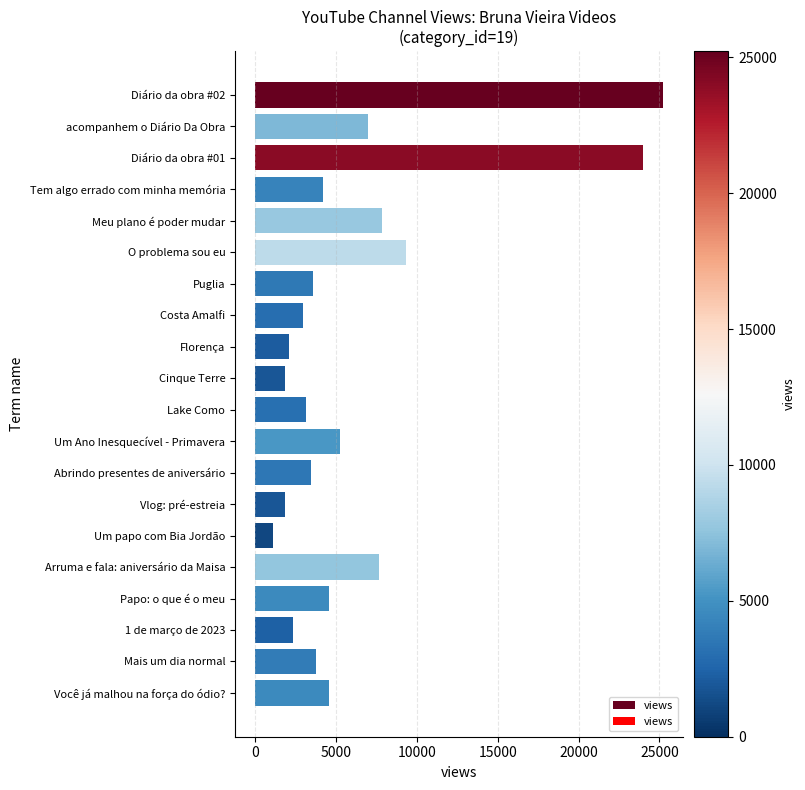

Between Papo: o que é o meu and Cinque Terre, which is larger?

Papo: o que é o meu